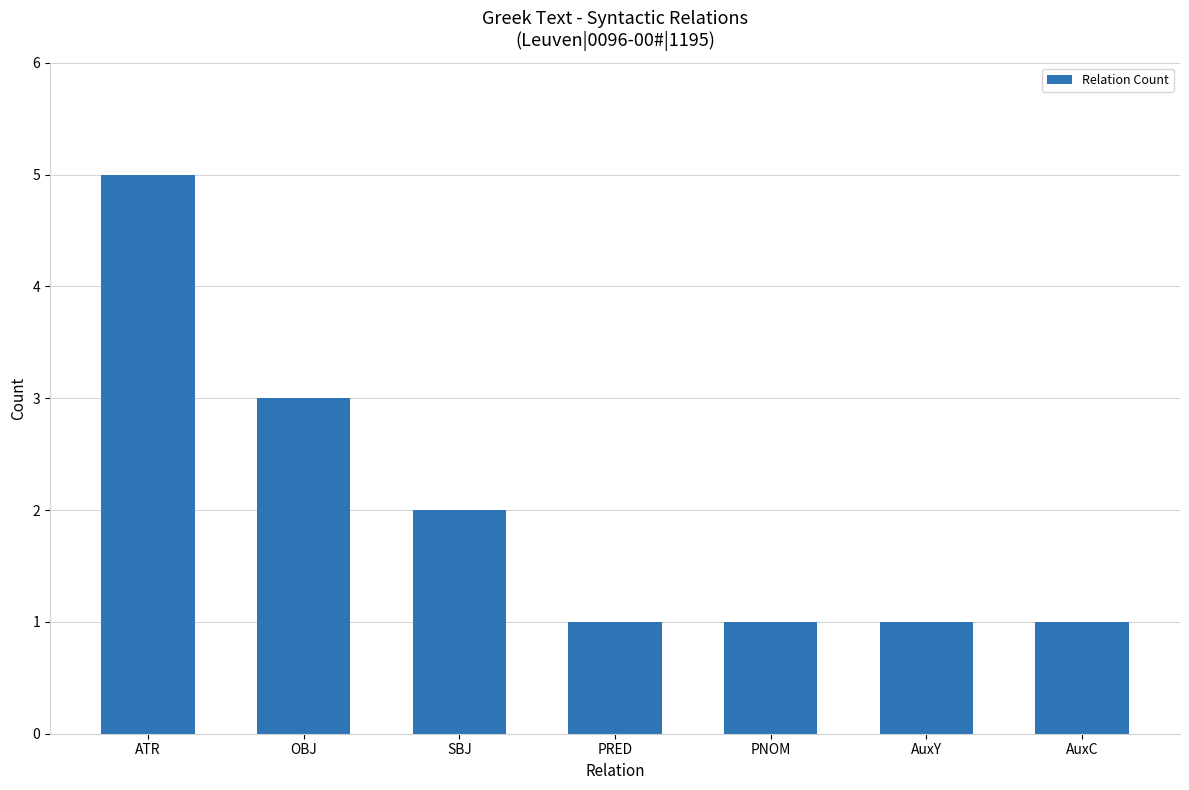

At which category does the chart reach its peak across all series?

ATR